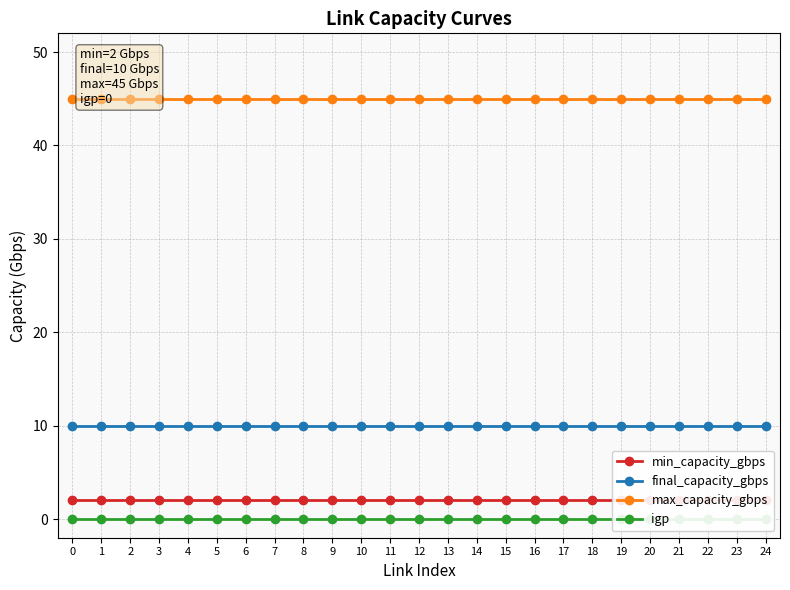

How many lines are shown in the chart?

4